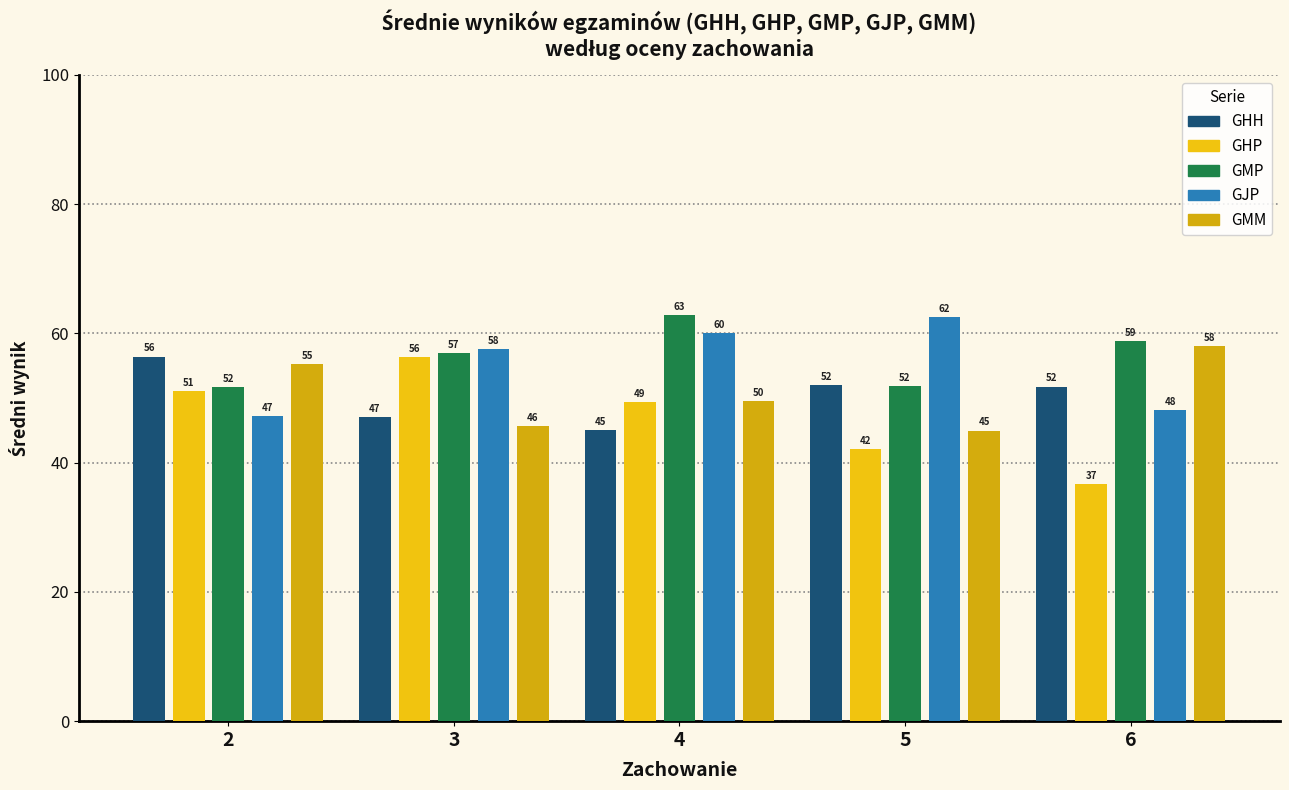

What is the difference between the highest and lowest values at 4?

17.9